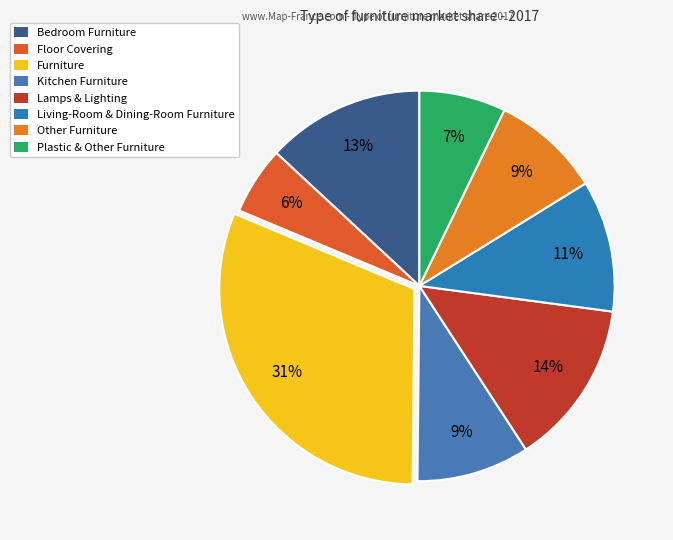

Is it true that Floor Covering is 1% of the pie?

False